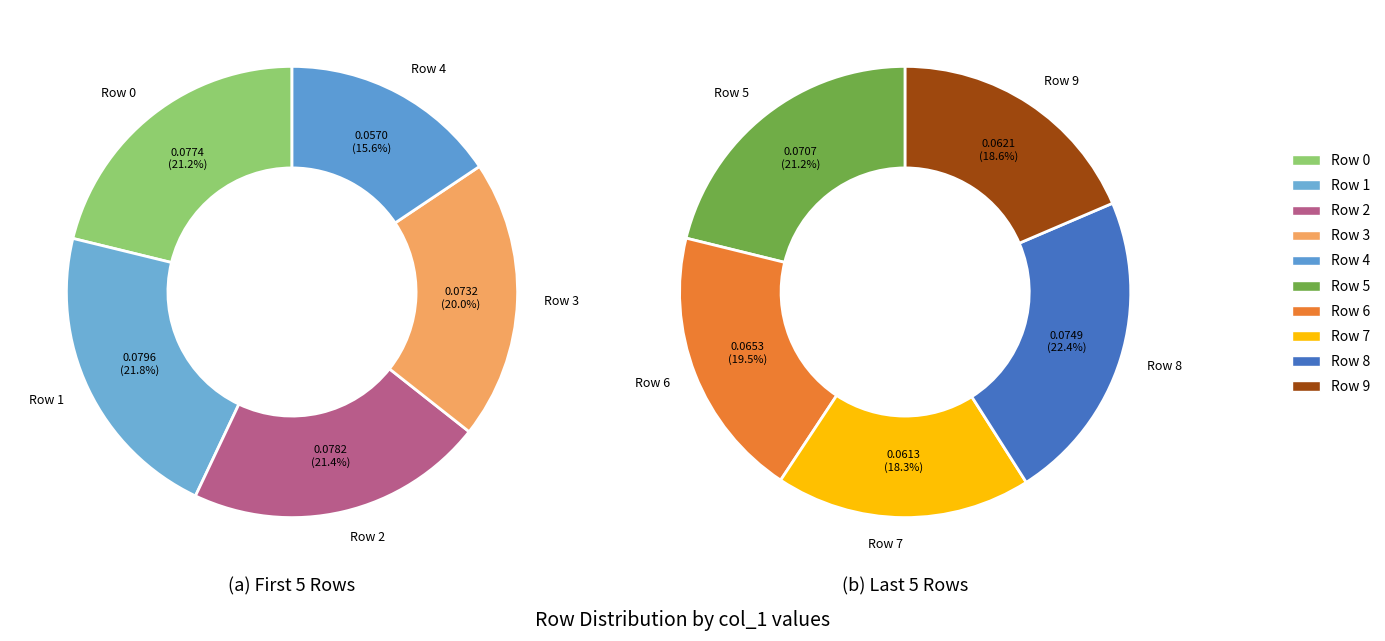

To the nearest percent, what is the average slice percentage?

10%